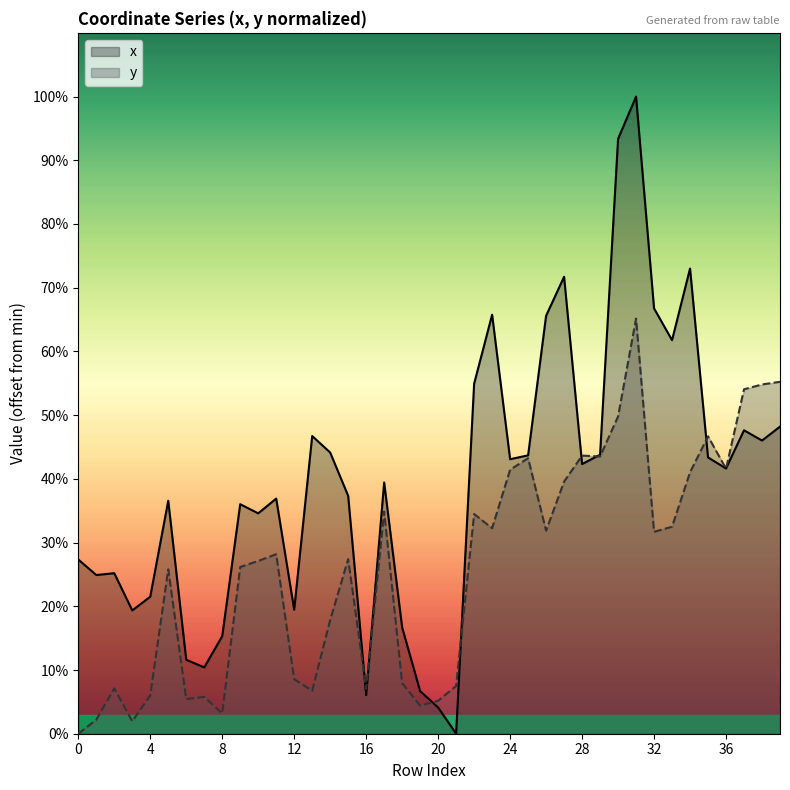

How many interior local peaks does the x series have?

11